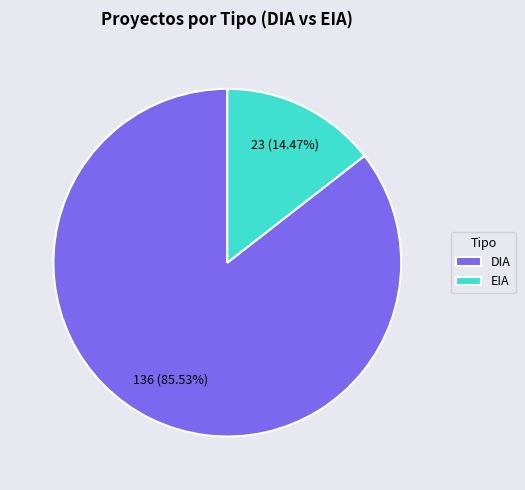

Does any single category account for the majority?

Yes